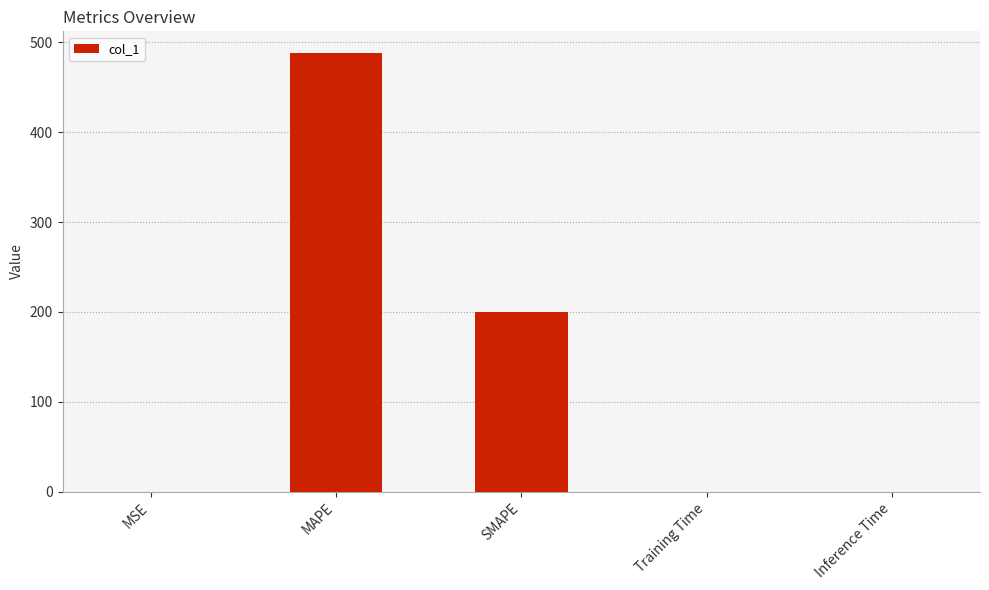

Which has a higher value, MAPE or MSE?

MAPE